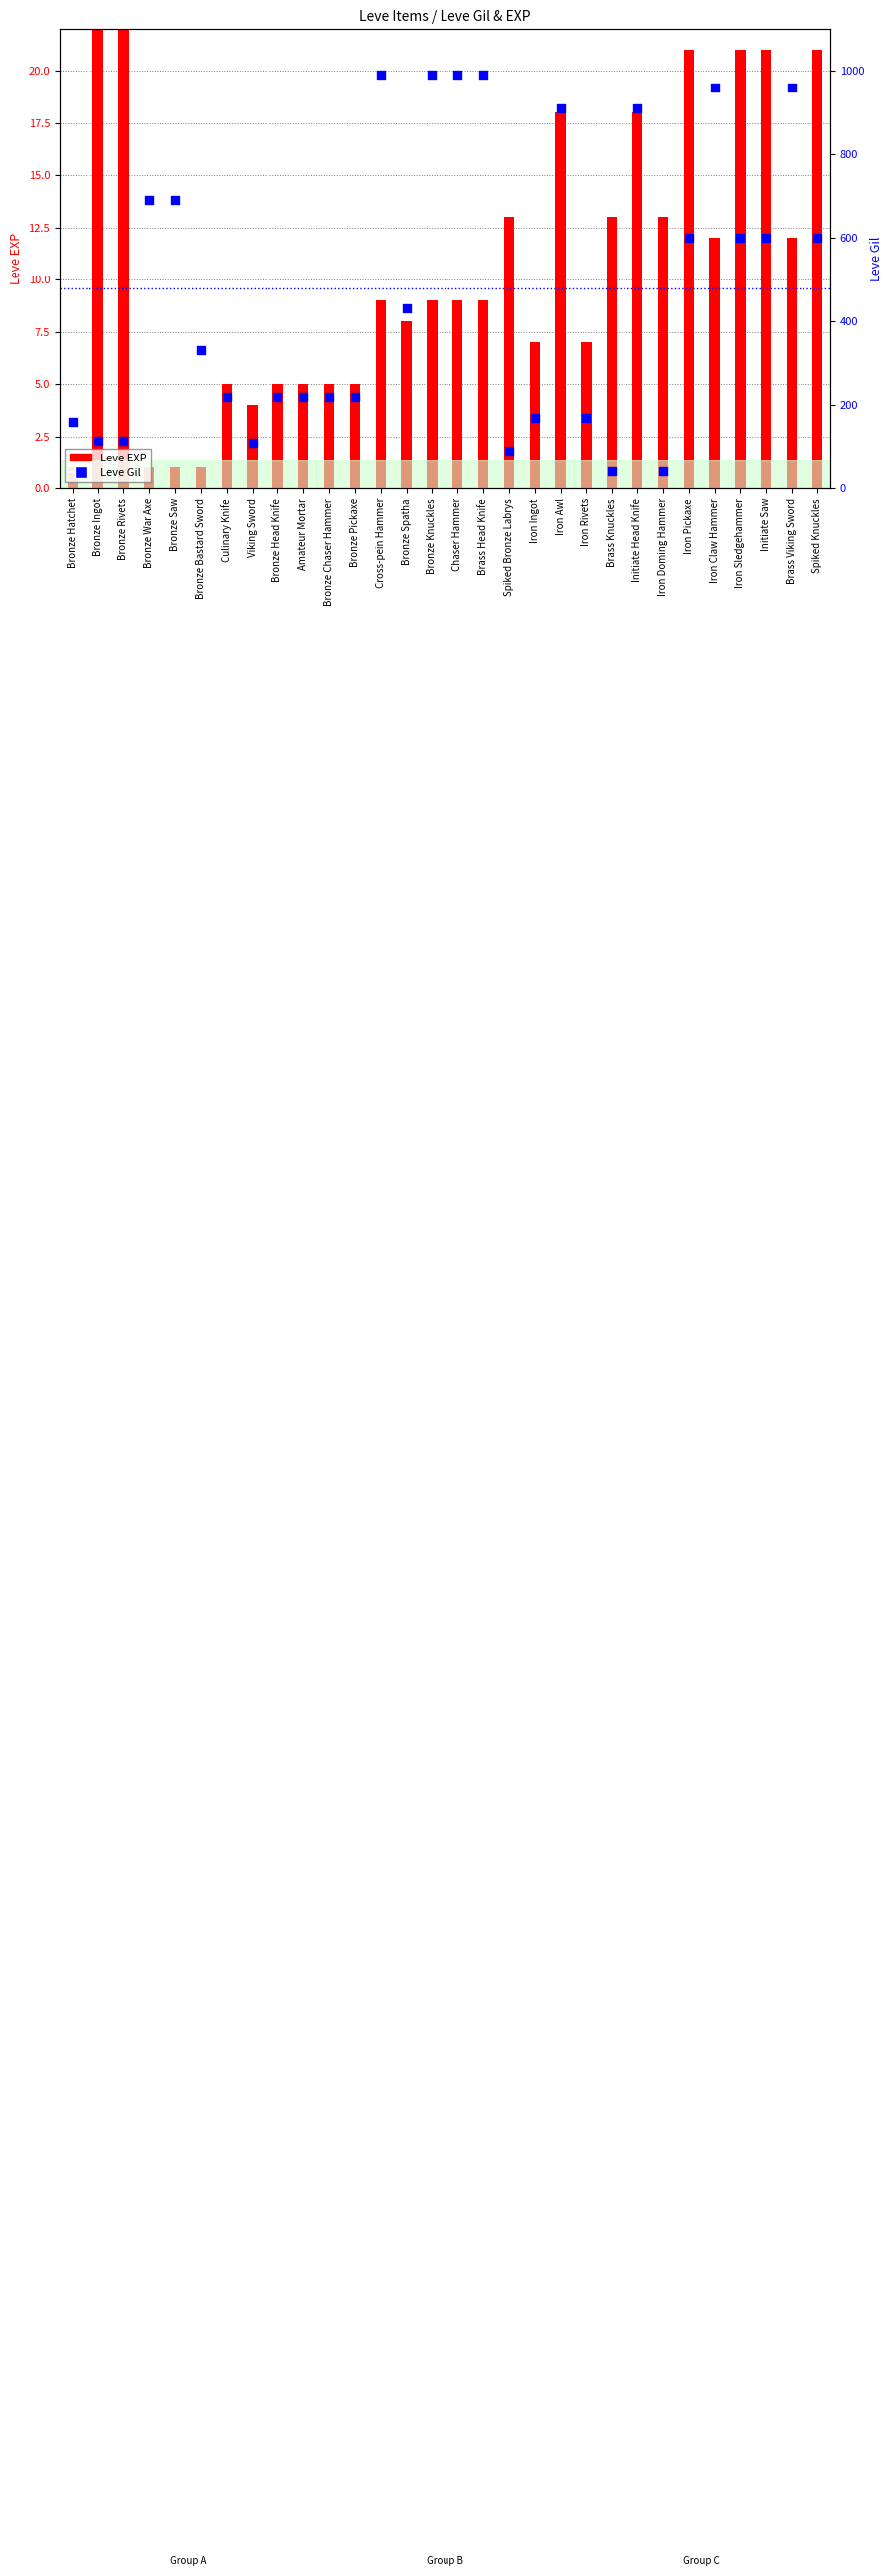

What is the total value across all series at Bronze Spatha?

438